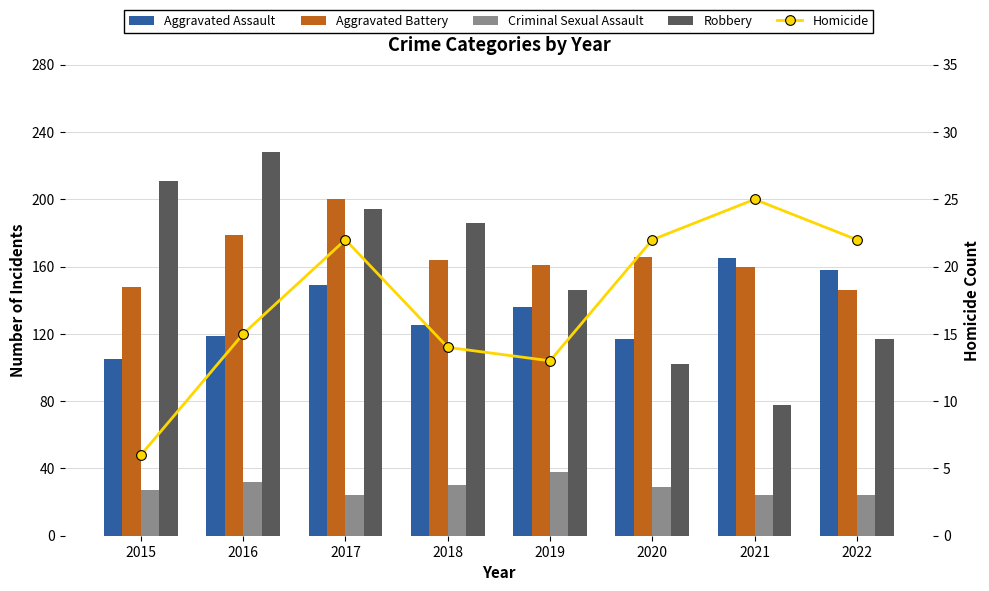

Does the chart contain stacked bars?

No